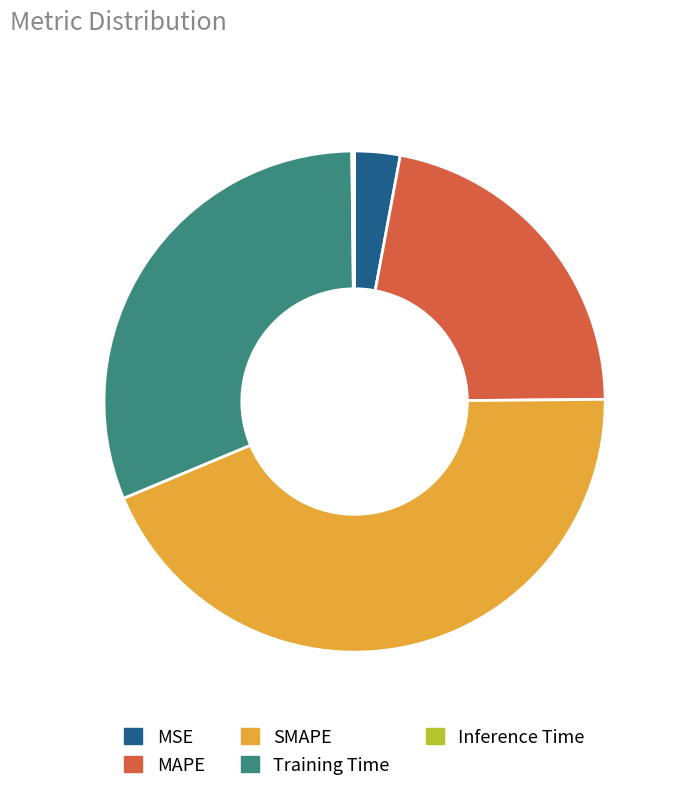

Approximately how many times larger is the value at MAPE compared to Training Time?

0.7